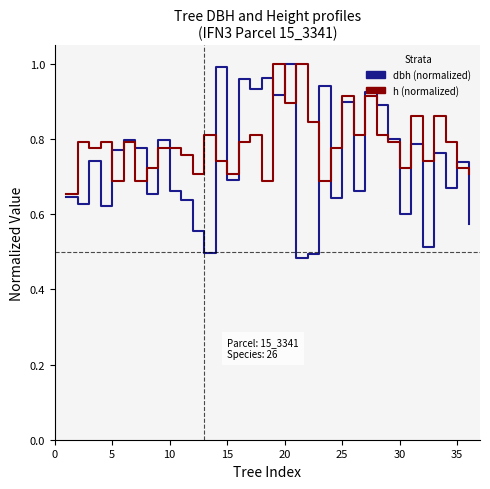

List the series in order of their overall mean, lowest first.

dbh (normalized), h (normalized)